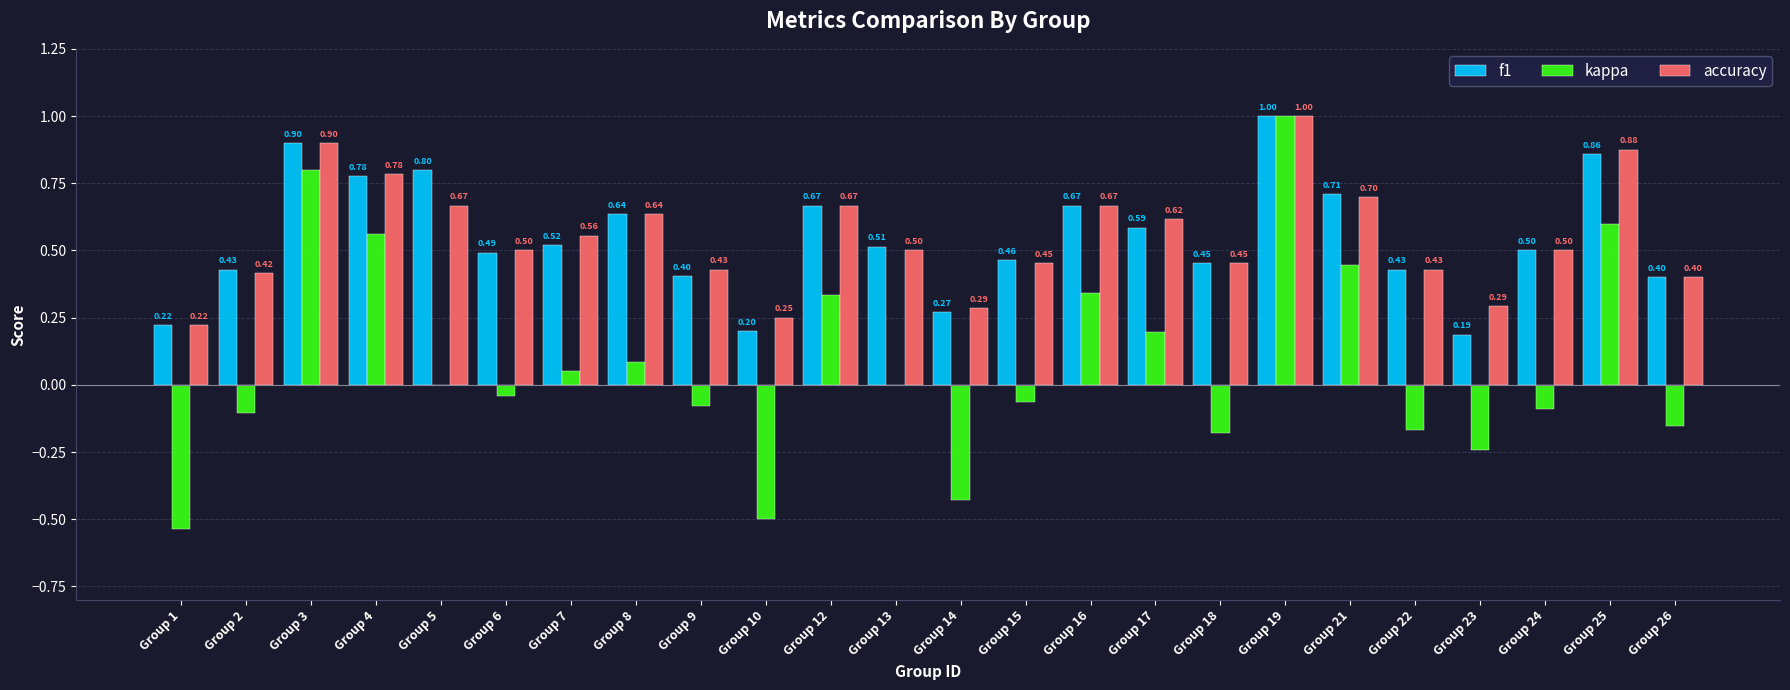

What is the sum of all f1 values?

13.1